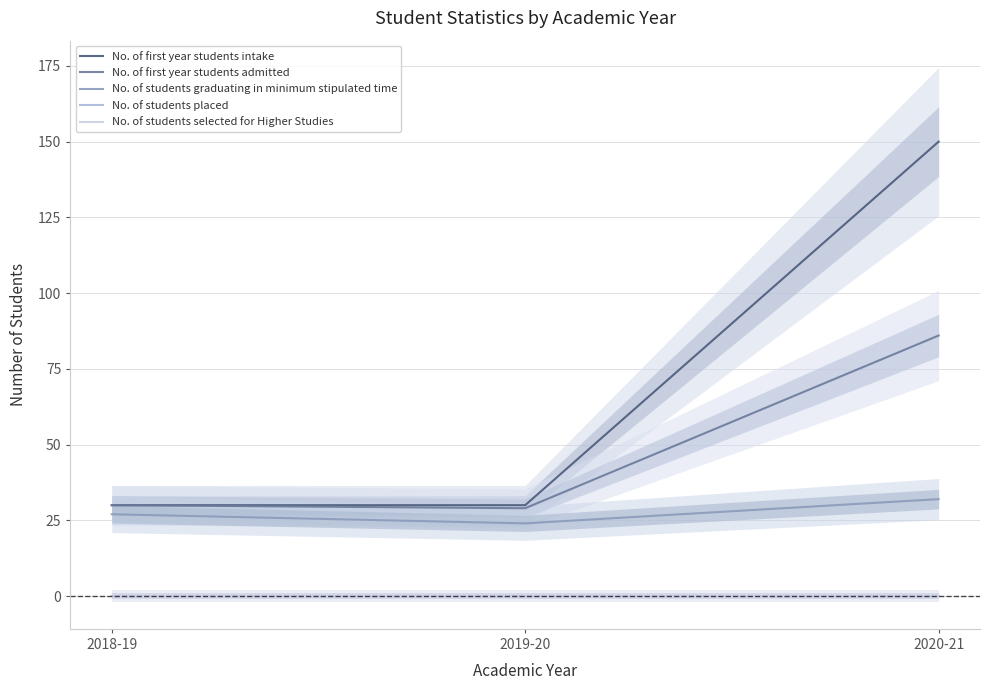

What is the difference between the second highest and minimum values in the No. of first year students admitted series?

1